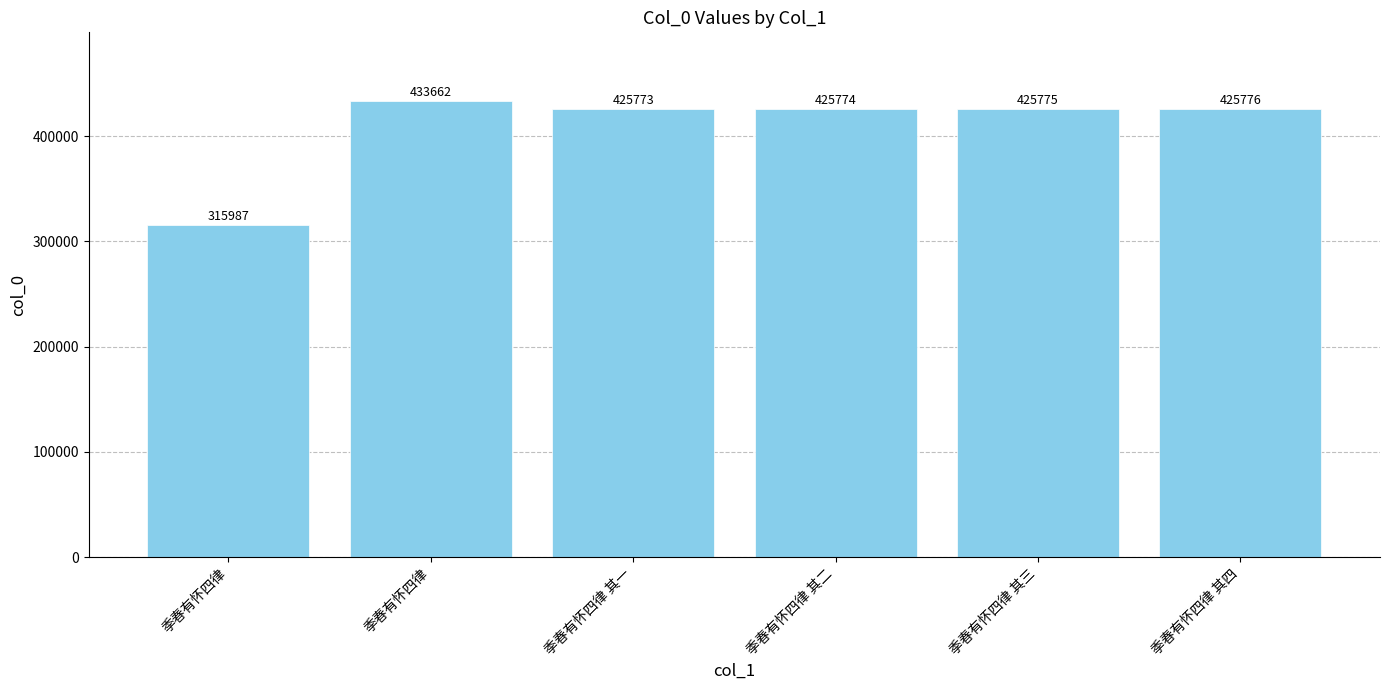

What is the sum of the values at 季春有怀四律 其二 and 季春有怀四律 其三?

851549